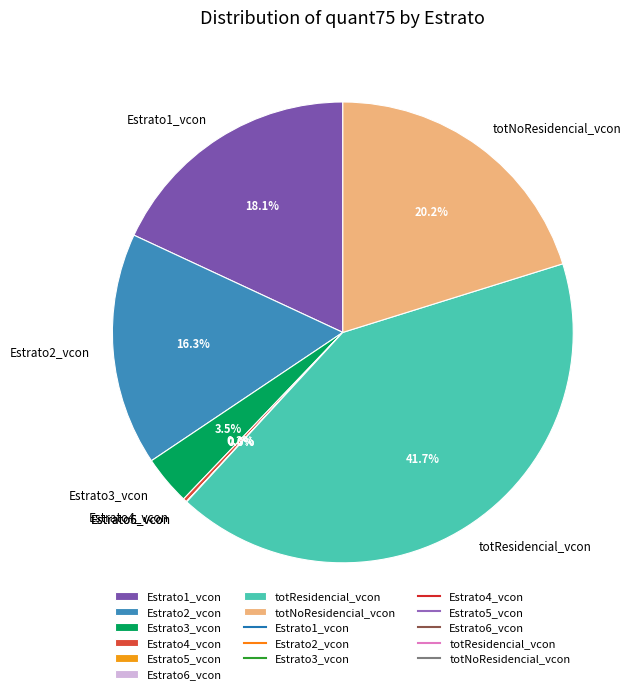

Combined, what portion of the pie is Estrato1_vcon and totResidencial_vcon?

59.7%